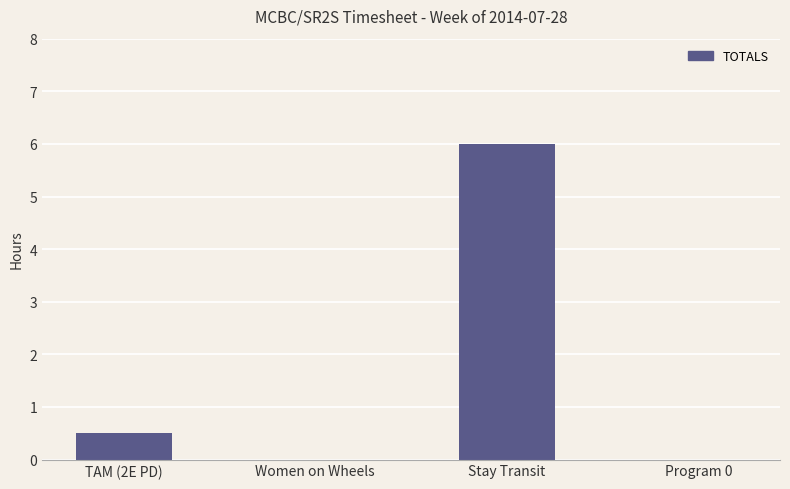

What is the sum of all values?

6.5